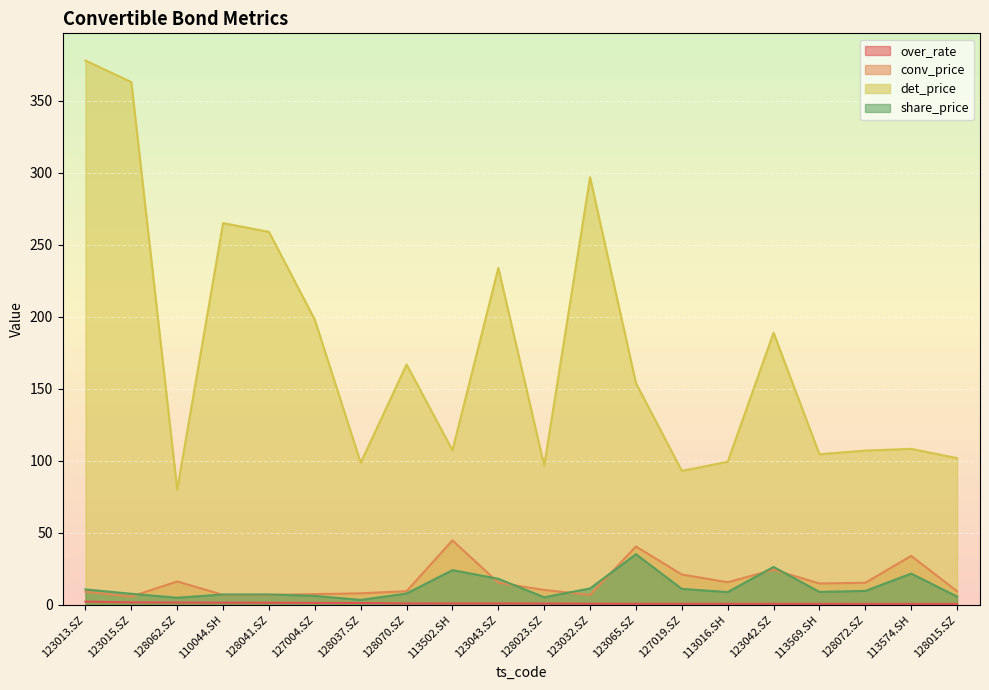

The over_rate series shows 1.4 at 127004.SZ. True or false?

True